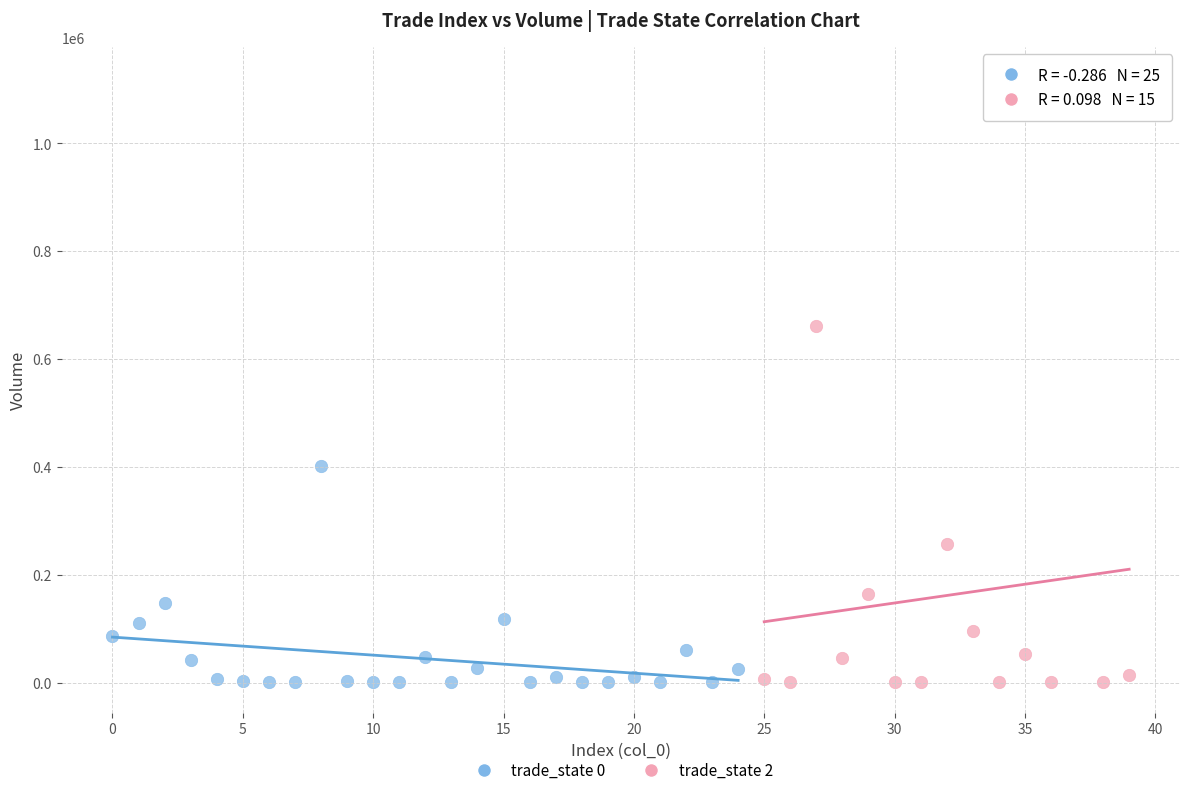

Which series has the widest spread of Y values?

trade_state 2